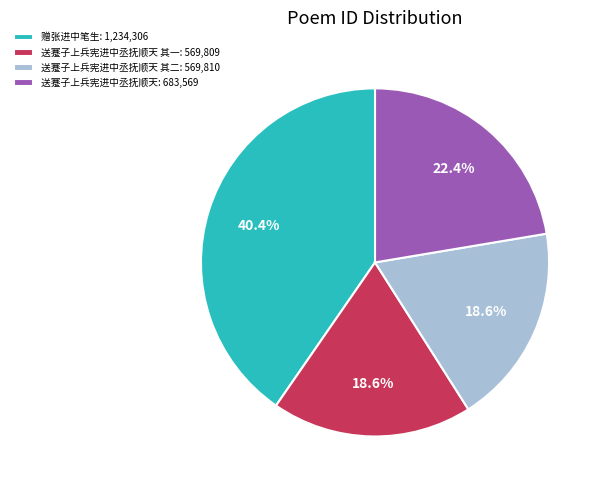

Which has a higher value, 送蹇子上兵宪进中丞抚顺天: 683,569 or 赠张进中笔生: 1,234,306?

赠张进中笔生: 1,234,306